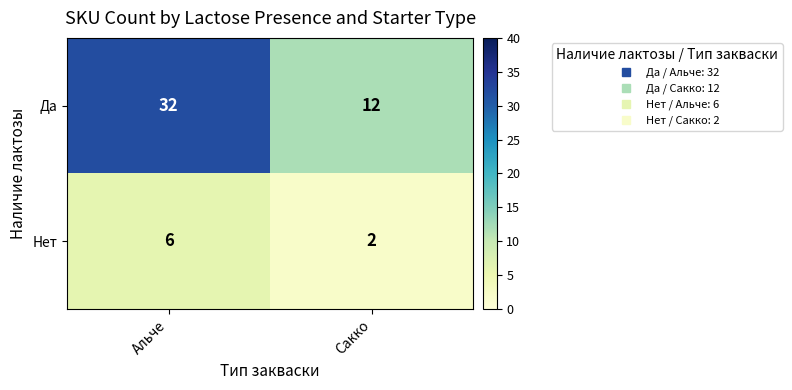

Read the Да value at Альче, to the nearest 10.

30